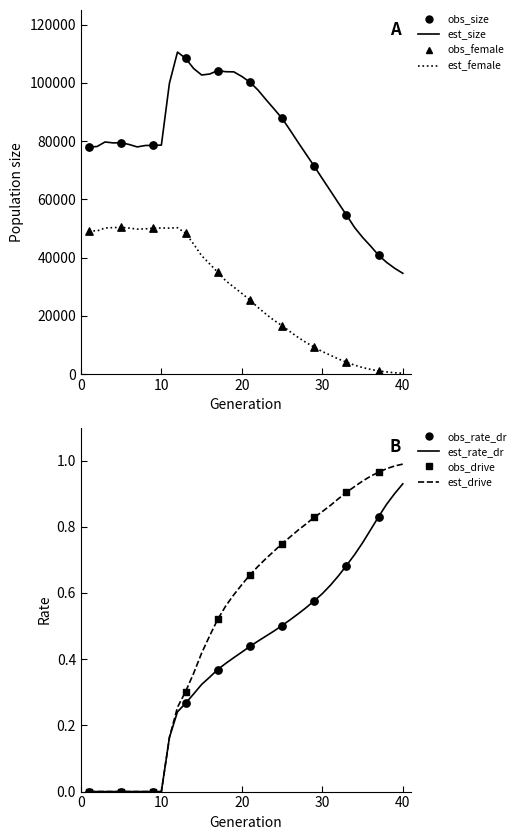

Is the value of rate_has_drive at 9 greater than the value of female_size at 27?

No